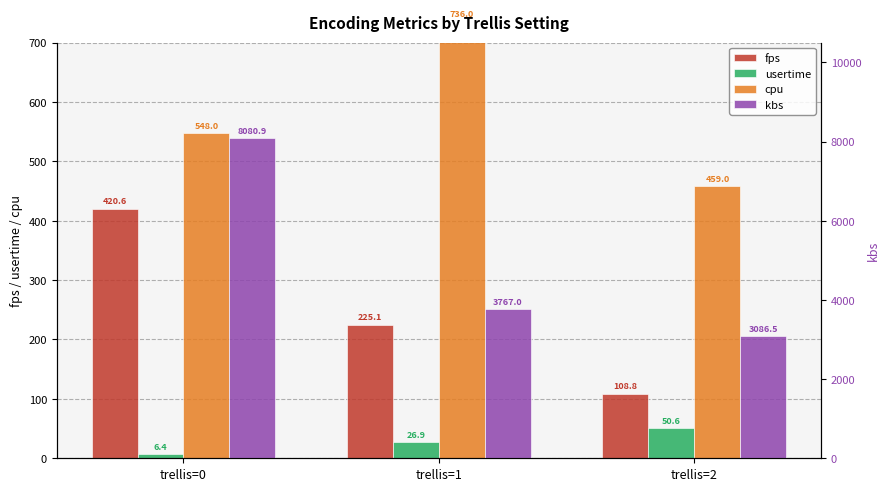

Rank the categories by cpu value from highest to lowest.

trellis=1, trellis=0, trellis=2